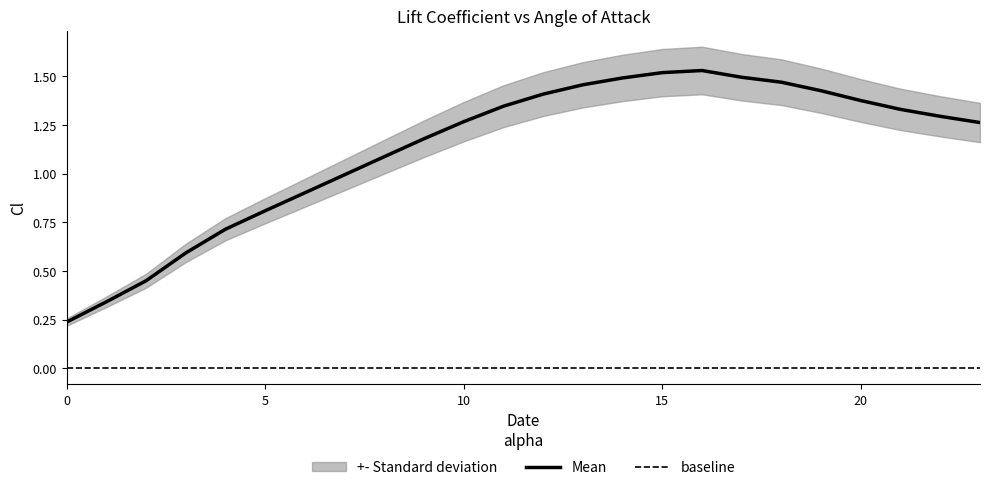

What is the sum of all values?

27.0